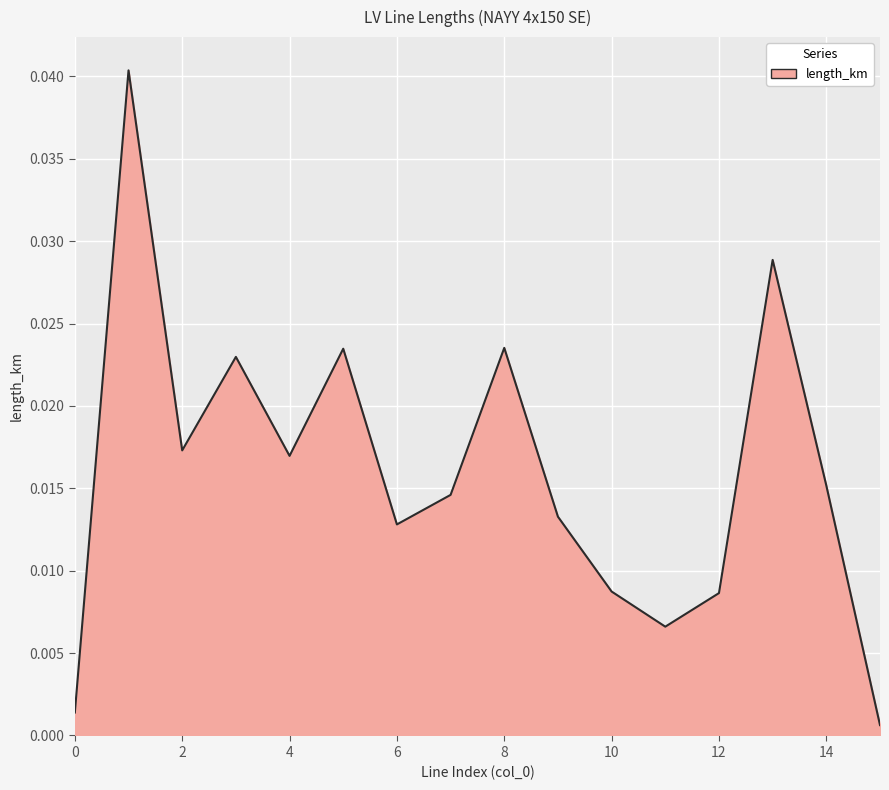

List the labels in order of value, largest first.

1, 13, 8, 5, 3, 2, 4, 14, 7, 9, 6, 10, 12, 11, 0, 15